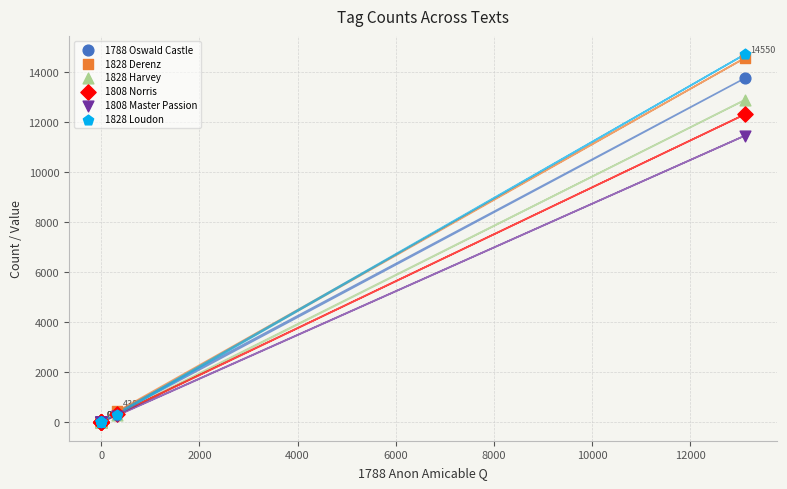

Which series has the widest spread of Y values?

1828 Loudon